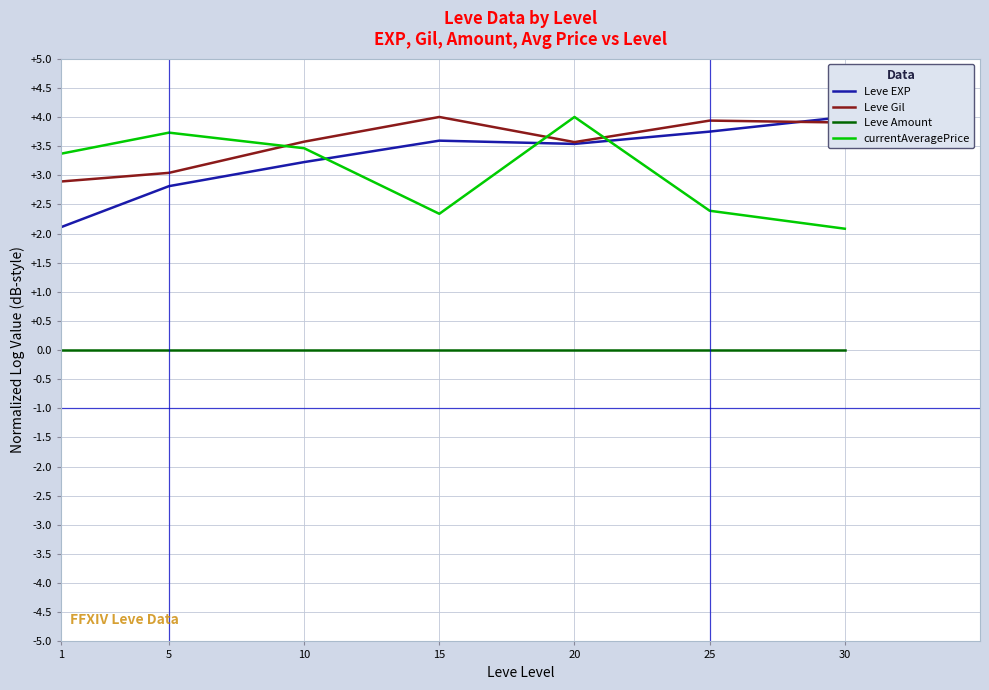

Reading left to right, list all the values displayed in this chart.

Leve EXP: 1=2.1	5=2.8	10=3.2	15=3.6	20=3.5	25=3.7	30=4.0
Leve Gil: 1=2.9	5=3.0	10=3.6	15=4.0	20=3.6	25=3.9	30=3.9
Leve Amount: 1=0.0	5=0.0	10=0.0	15=0.0	20=0.0	25=0.0	30=0.0
currentAveragePrice: 1=3.4	5=3.7	10=3.5	15=2.3	20=4.0	25=2.4	30=2.1